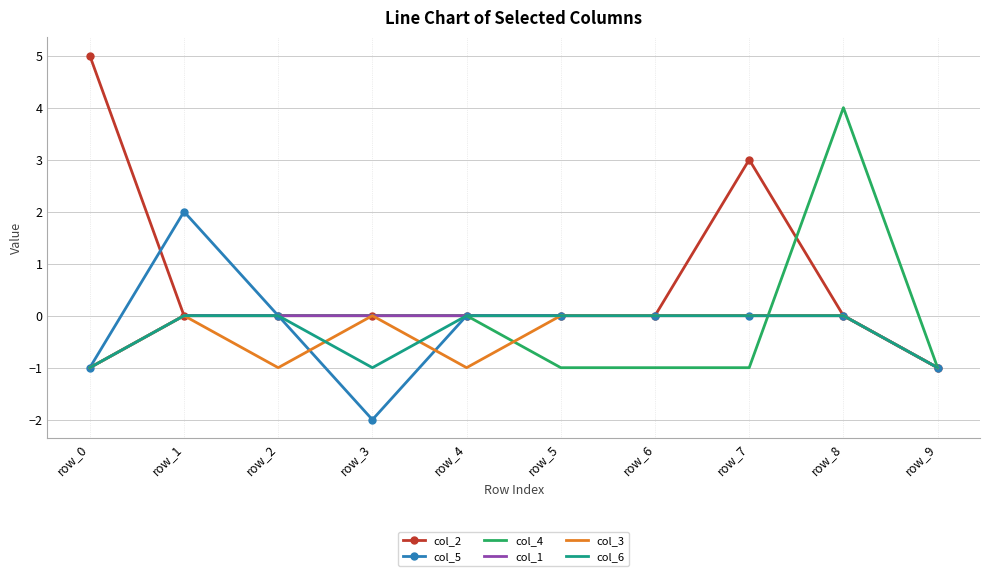

Which label corresponds to the largest value in the chart?

row_0